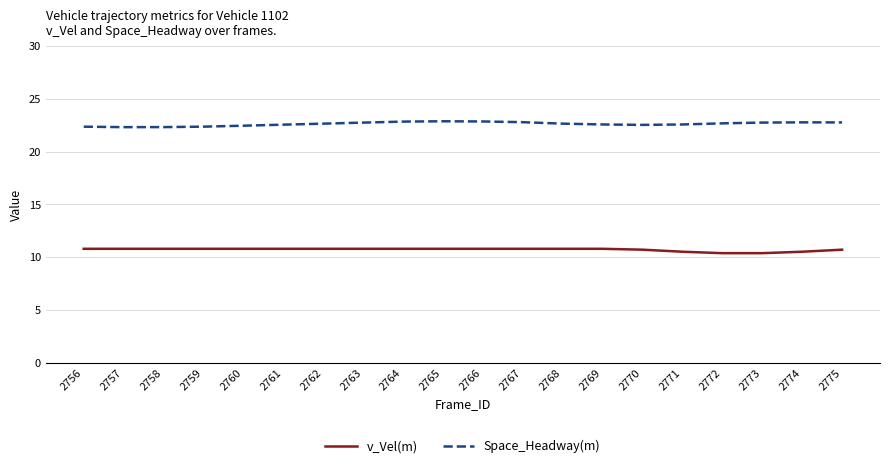

What is the maximum value for v_Vel(m)?

10.8